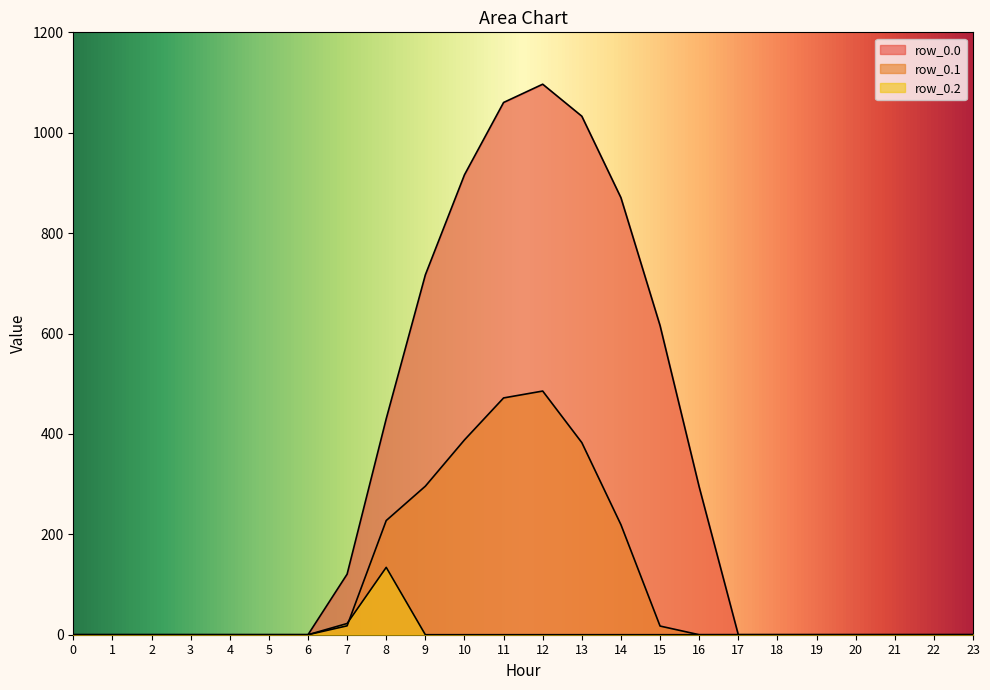

What is the spread (max minus min) of values at 15?

615.9